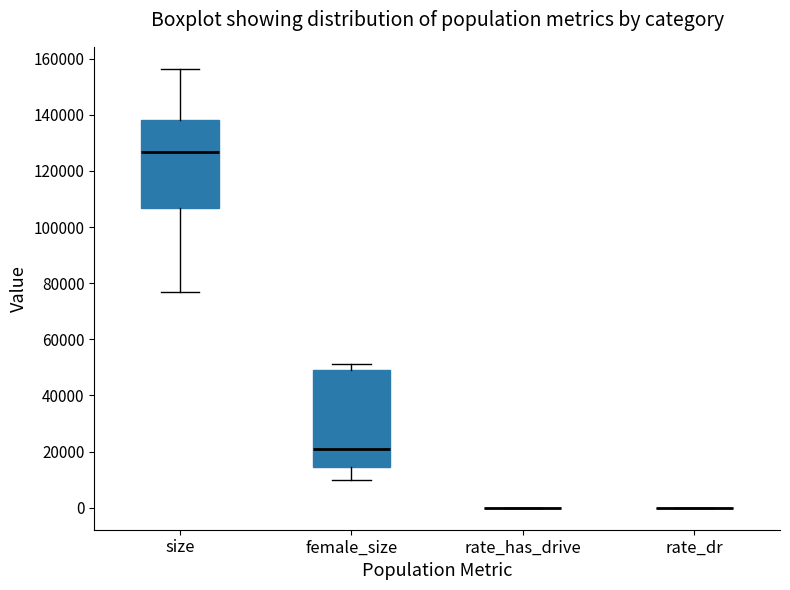

Reading left to right, read every box against the y-axis: the position of its median line, the range the box covers, and the ends of its whiskers. The values are not printed on the chart, so give them approximately, as read against the axis.

size: median 126000, box 106000 to 138000, whiskers 76000 to 156000
female_size: median 22000, box 14000 to 50000, whiskers 10000 to 52000
rate_has_drive: box collapsed to a line at 0, whiskers 0 to 0
rate_dr: box collapsed to a line at 0, whiskers 0 to 0